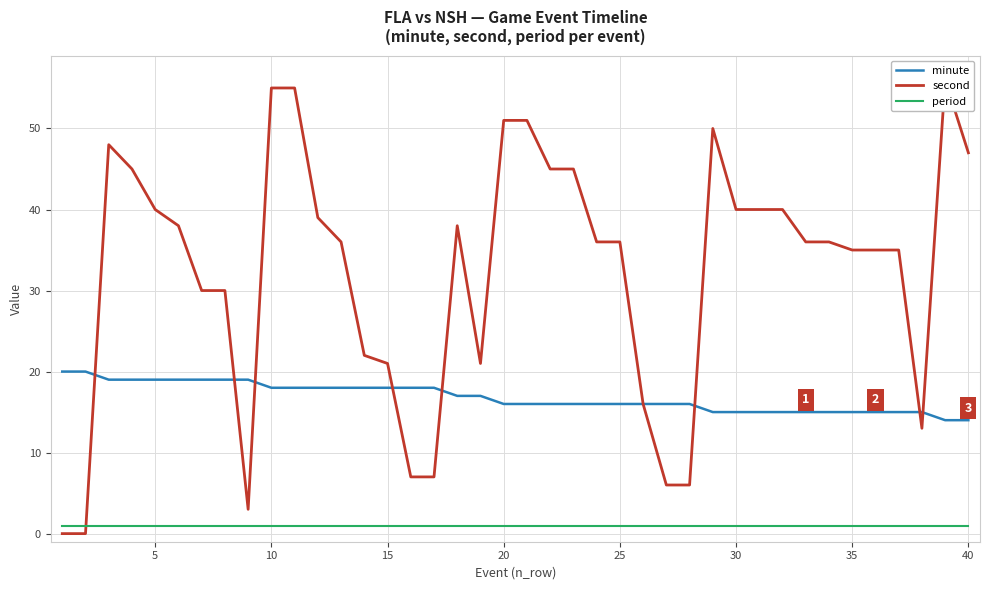

Reading left to right, list all the values displayed in this chart.

minute: 20	20	19	19	19	19	19	19	19	18	18	18	18	18	18	18	18	17	17	16	16	16	16	16	16	16	16	16	15	15	15	15	15	15	15	15	15	15	14	14
second: 0	0	48	45	40	38	30	30	3	55	55	39	36	22	21	7	7	38	21	51	51	45	45	36	36	16	6	6	50	40	40	40	36	36	35	35	35	13	56	47
period: 1	1	1	1	1	1	1	1	1	1	1	1	1	1	1	1	1	1	1	1	1	1	1	1	1	1	1	1	1	1	1	1	1	1	1	1	1	1	1	1